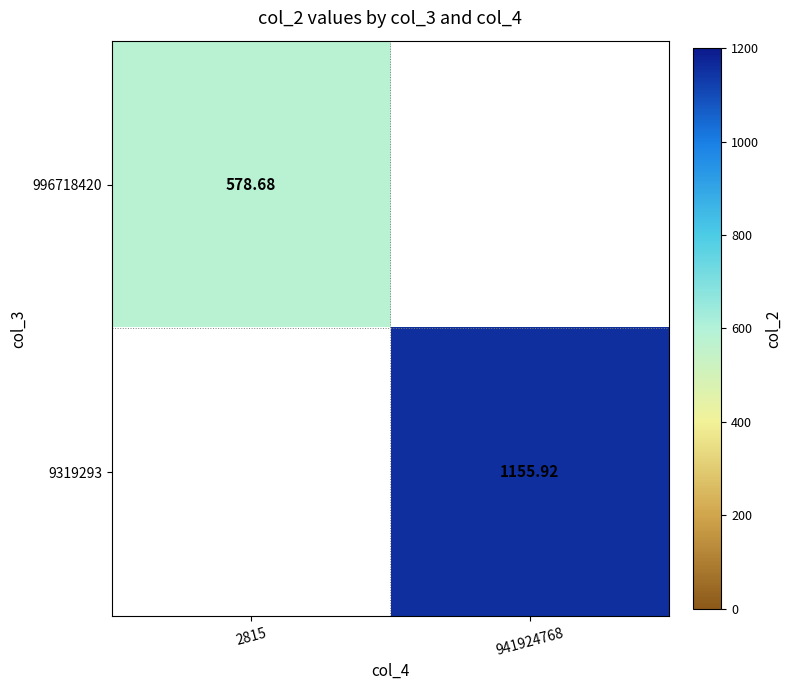

Is it true that 996718420 equals 578.7 at 2815?

True